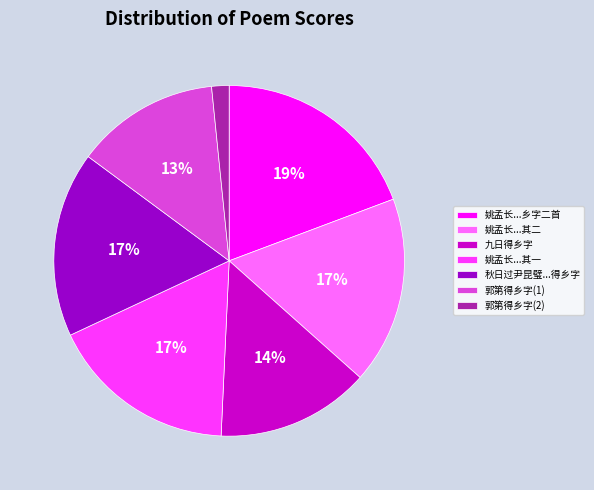

To the nearest percent, what is the combined percentage of 姚孟长...乡字二首 and 秋日过尹昆璧...得乡字?

36%